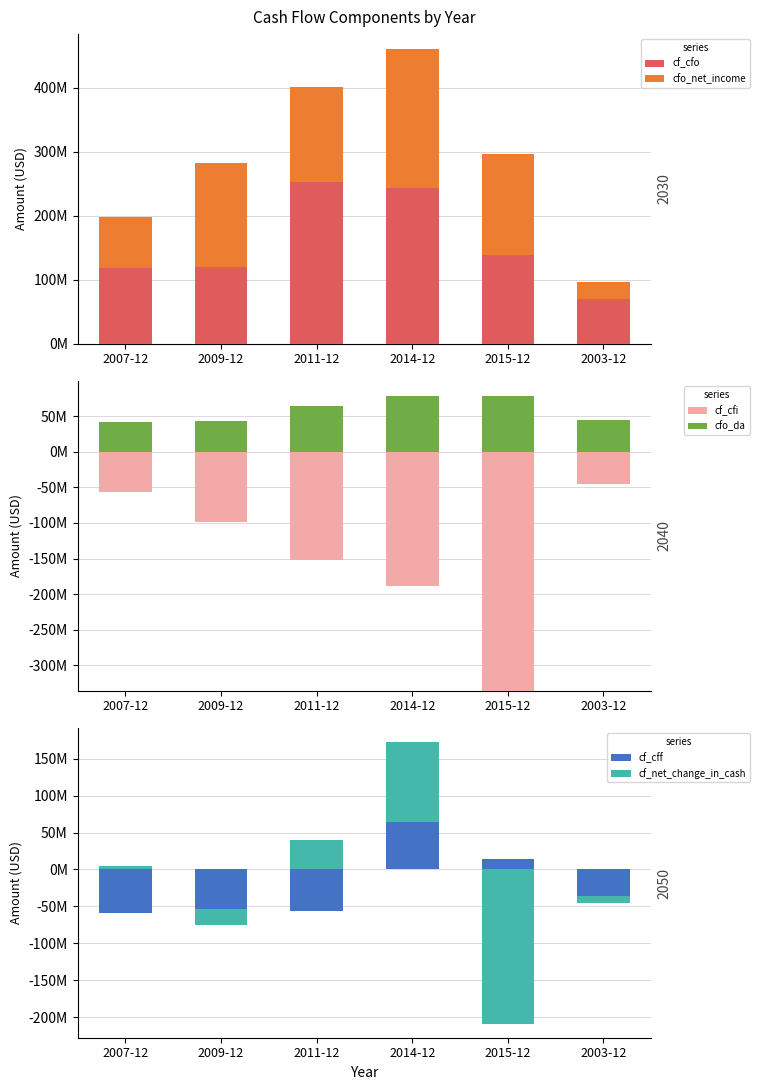

Which category has the lowest value across all series?

2007-12